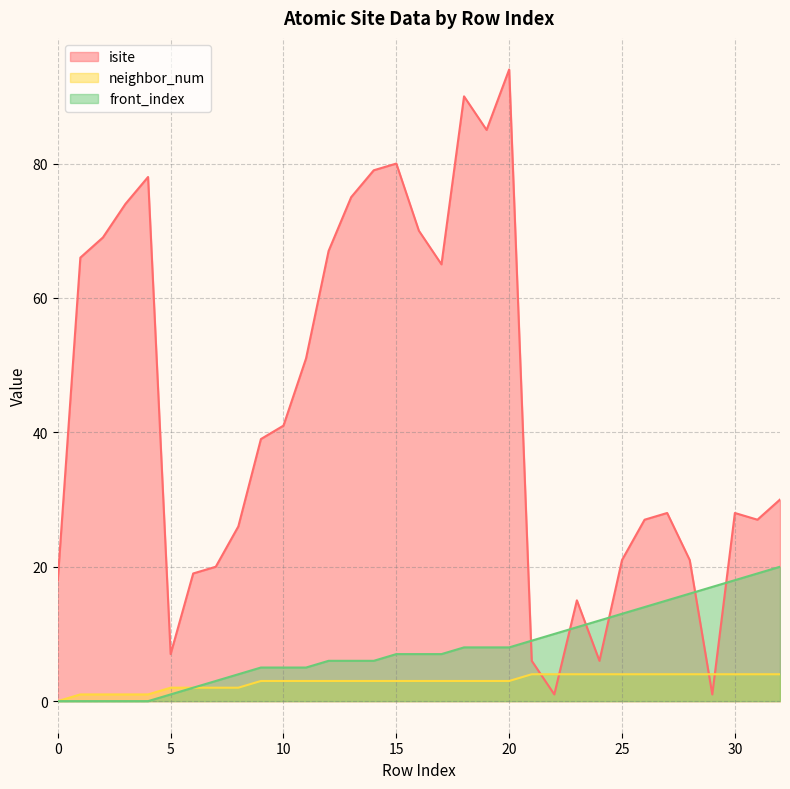

How many lines are shown in the chart?

3